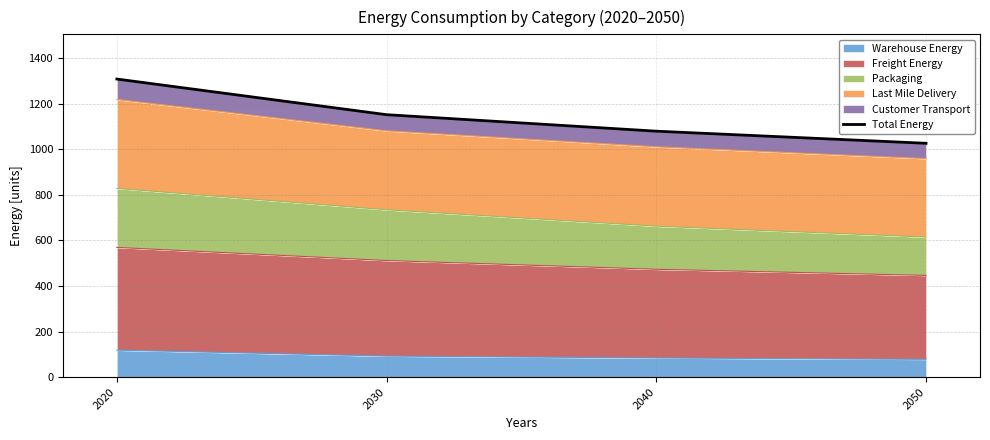

Reading right to left, extract all data points from this chart.

1026.3	1079.5	1151.9	1308.3